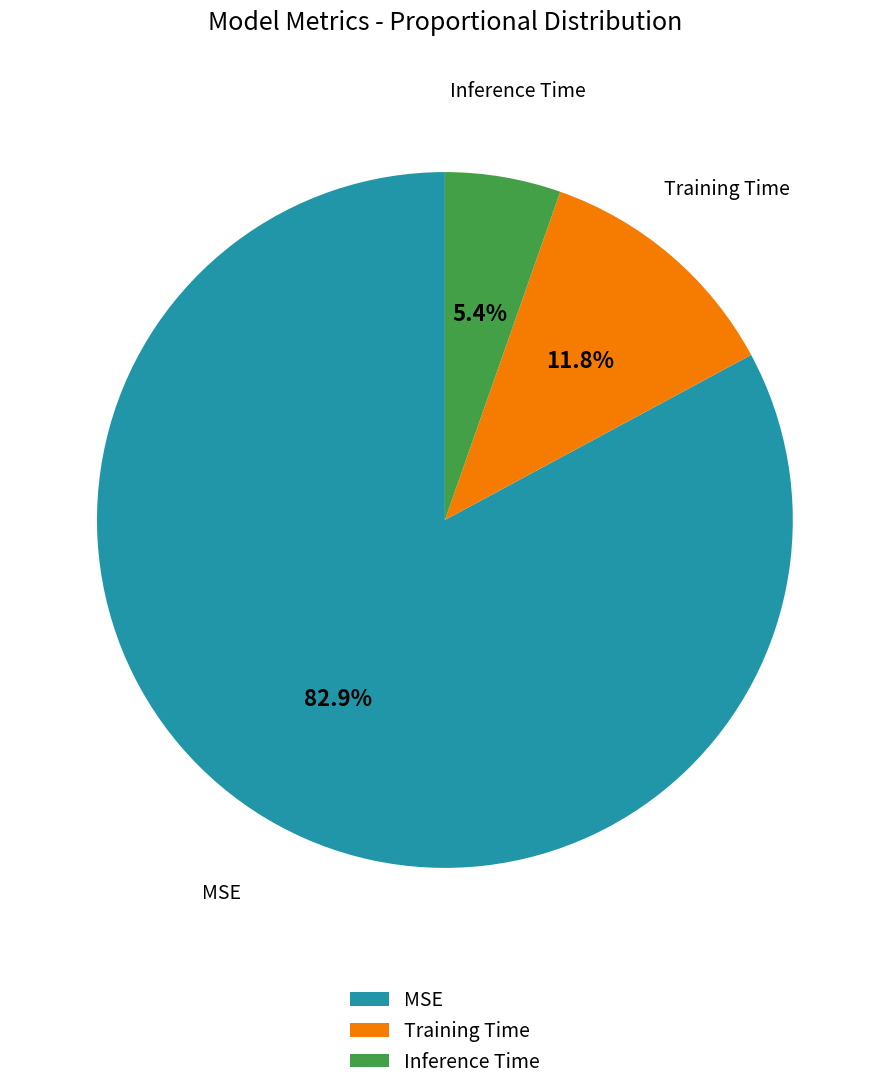

Does MSE account for over 50% of the chart?

Yes